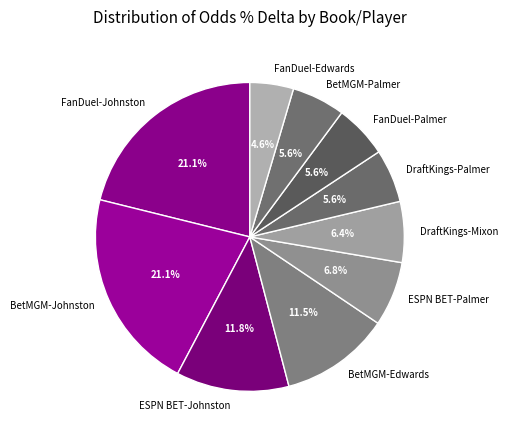

Which category has the smallest portion of the pie?

FanDuel-Edwards